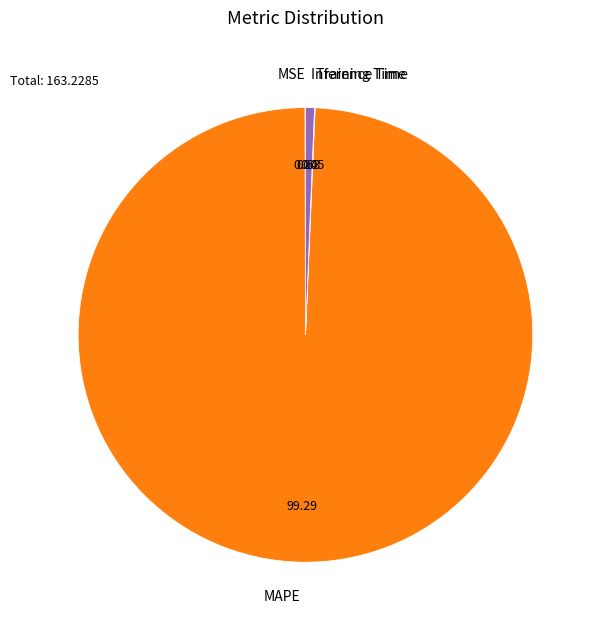

Is there a majority slice in this chart?

Yes